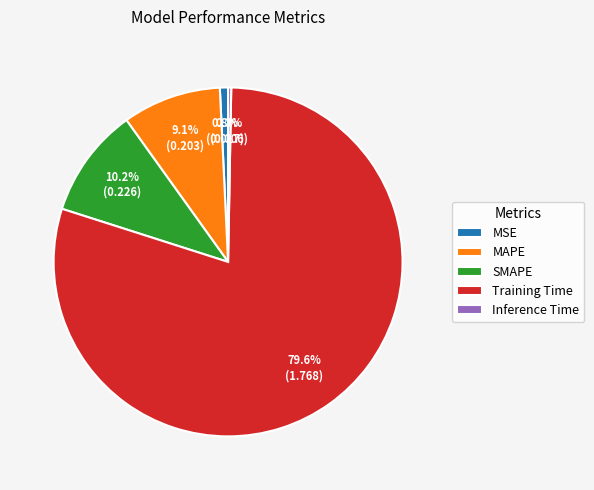

To the nearest percent, what is the difference between the SMAPE and Training Time slice percentages?

69%